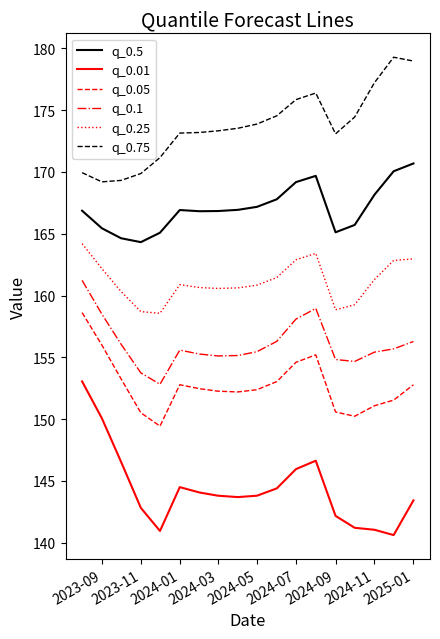

True or false: q_0.75 and q_0.5 intersect in this chart.

False